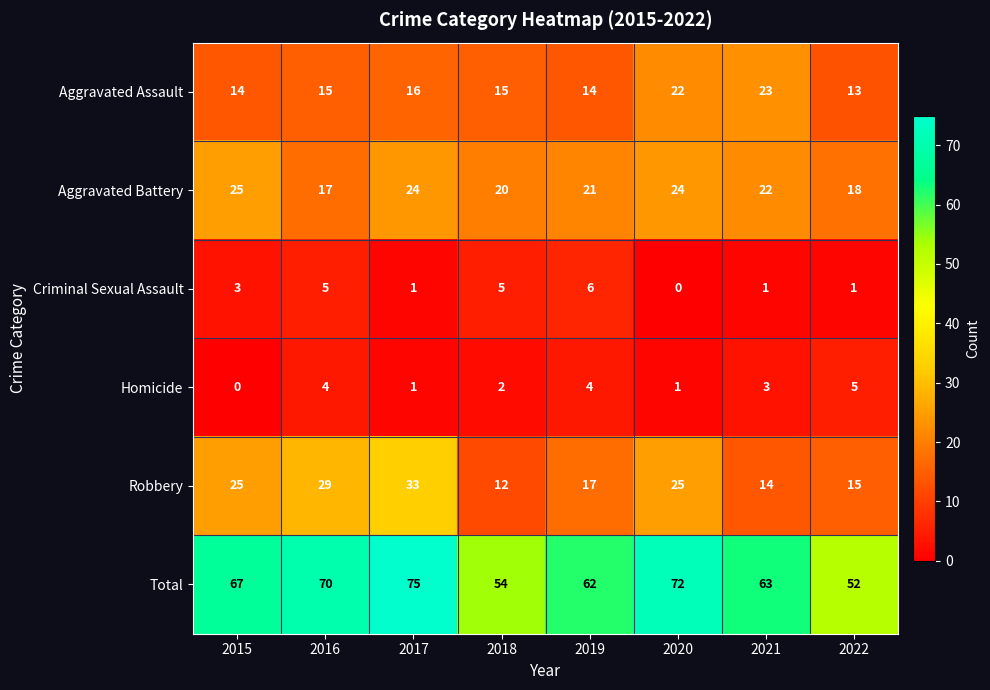

True or false: Aggravated Assault has a value of 11 at 2020.

False